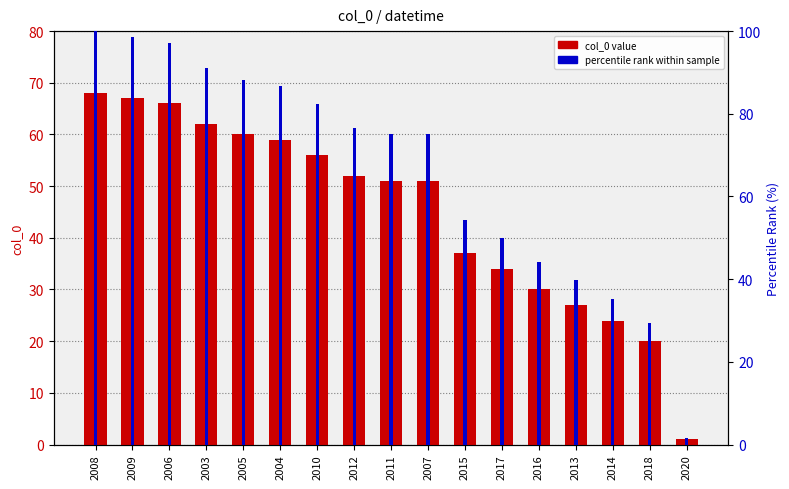

Which series has the largest range (max minus min)?

percentile rank